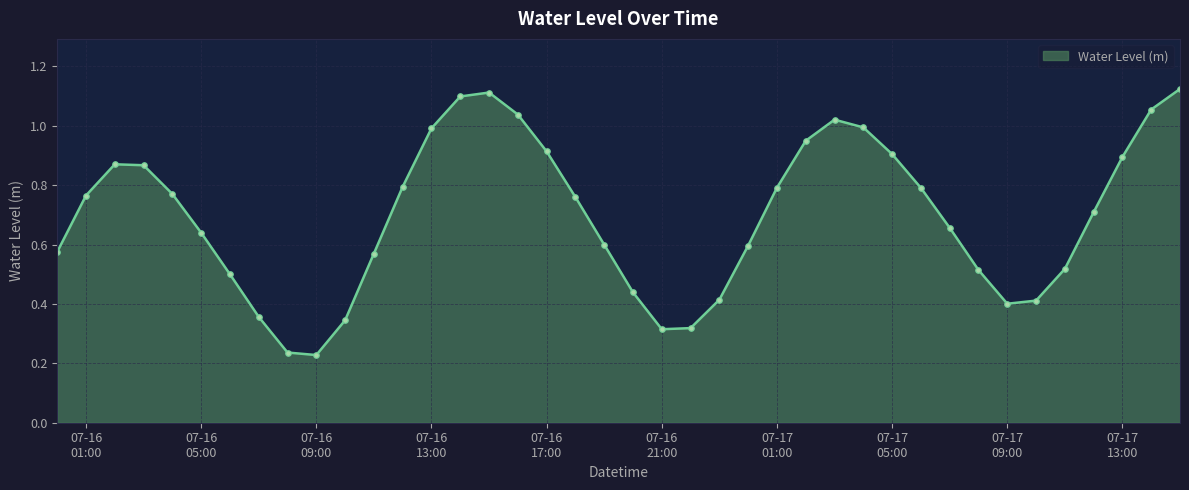

How many lines are shown in the chart?

1